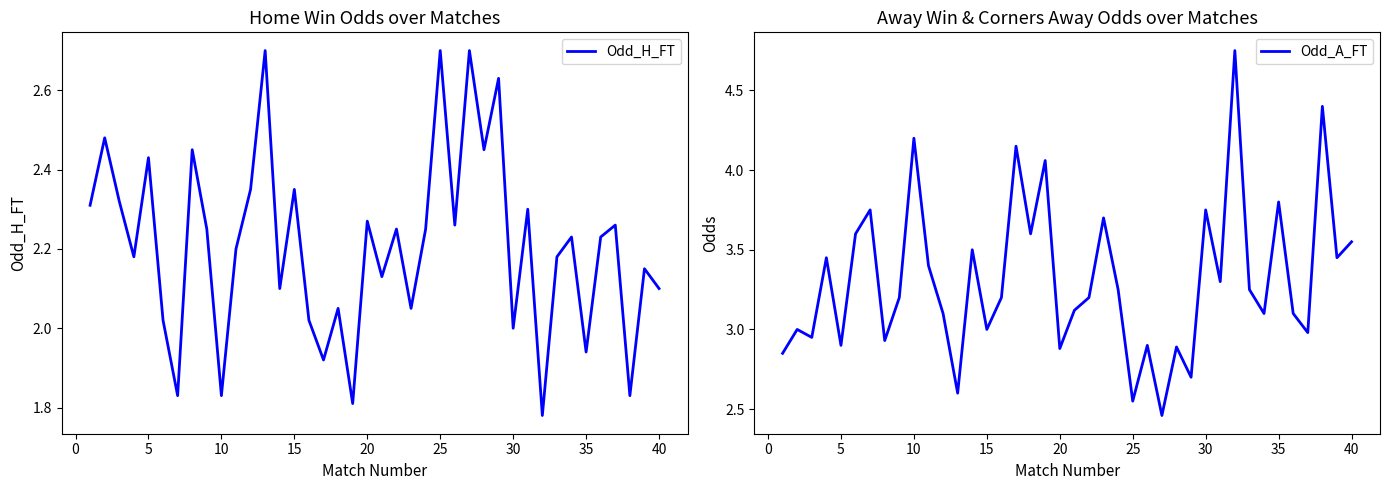

What is the highest value of the Odd_A_FT series?

4.8